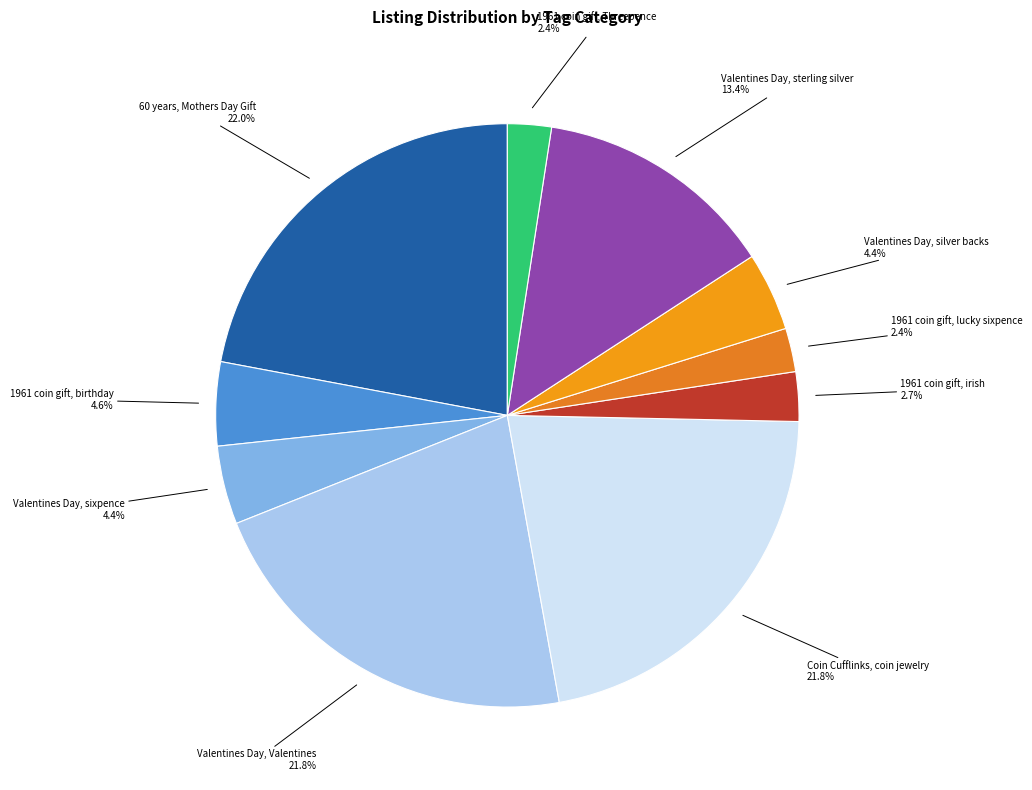

Count the number of slices in the pie.

10